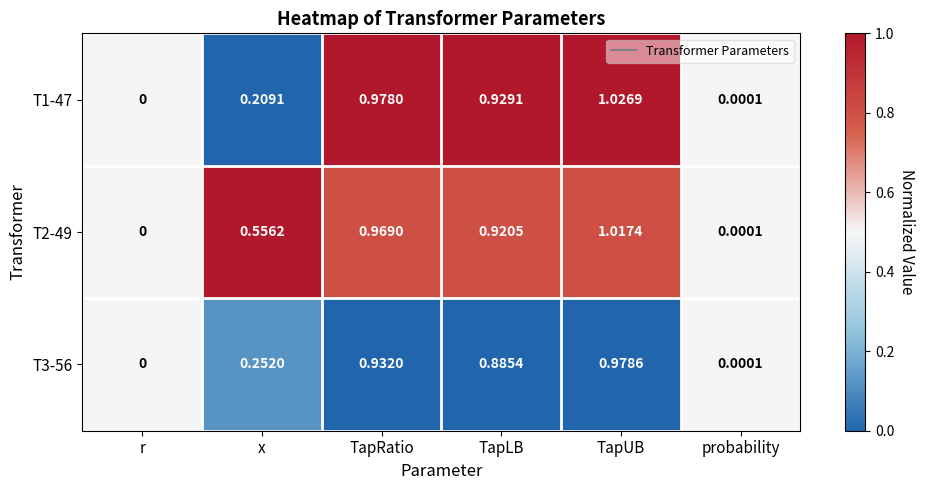

Which category has the highest value across all series?

TapUB